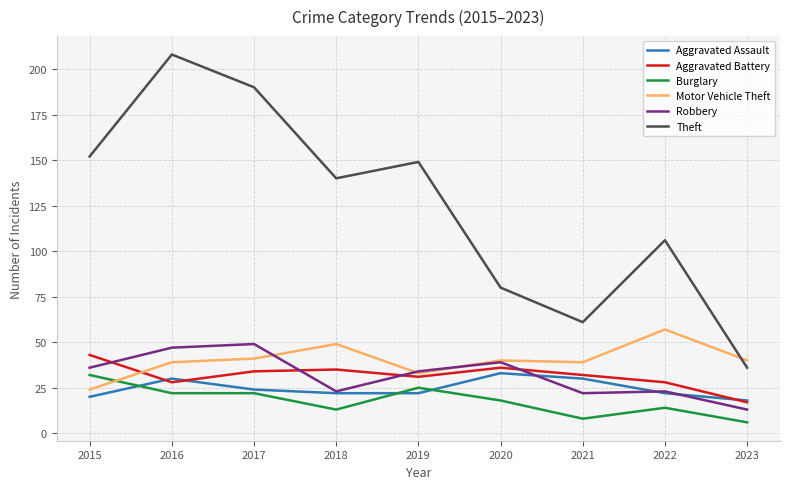

True or false: Burglary and Aggravated Assault intersect in this chart.

True